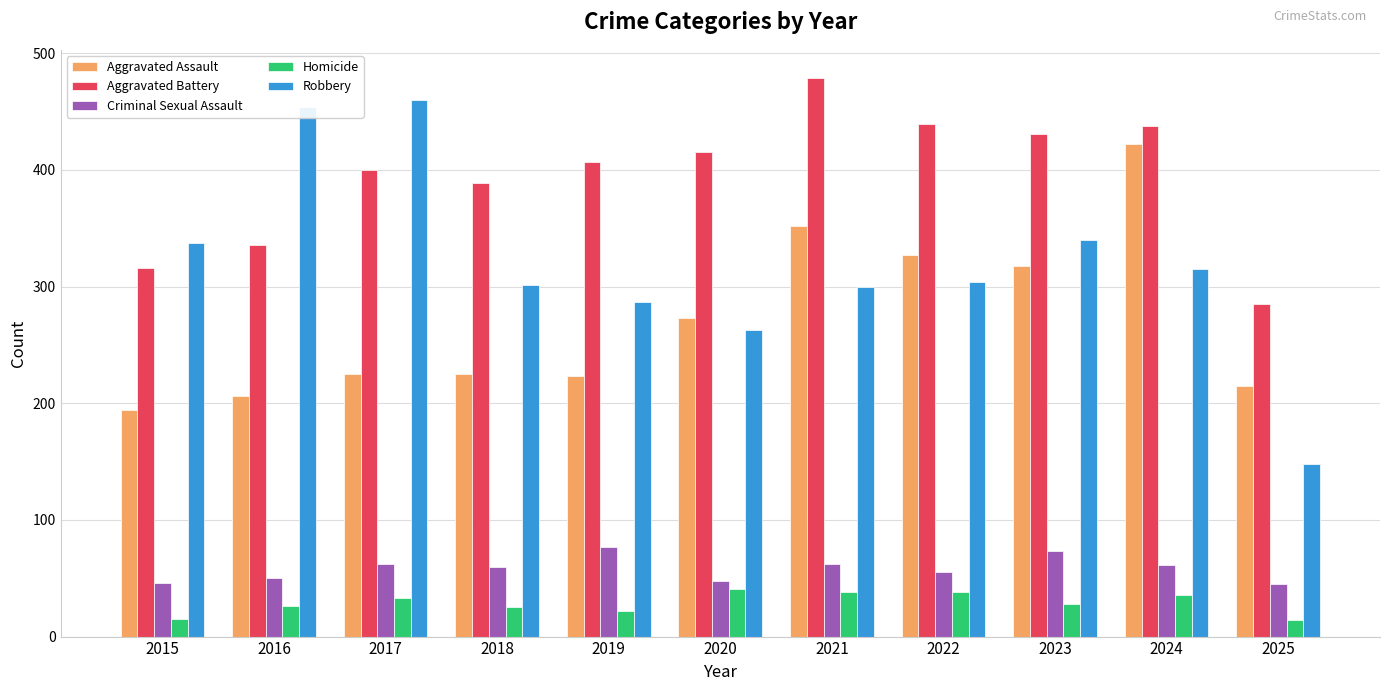

The Aggravated Battery series shows 673 at 2020. True or false?

False